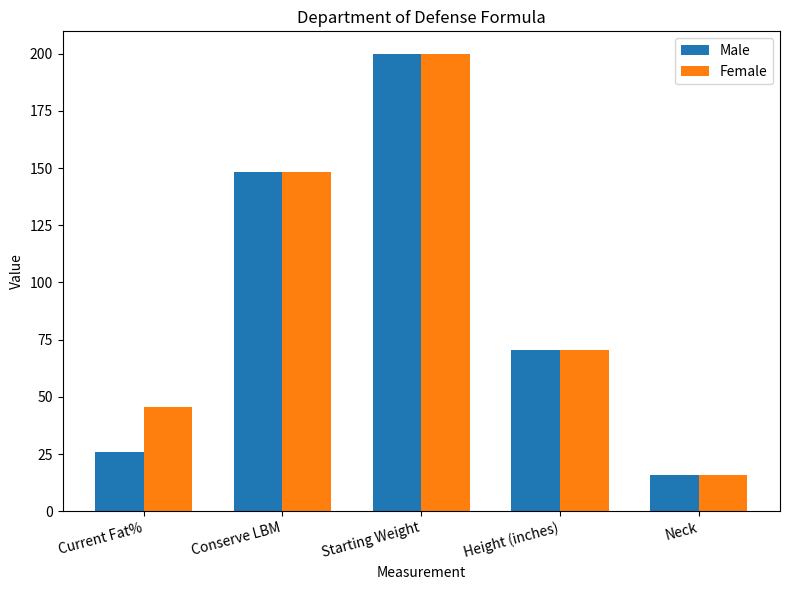

What is the difference between the Female values at Starting Weight and Conserve LBM?

51.6